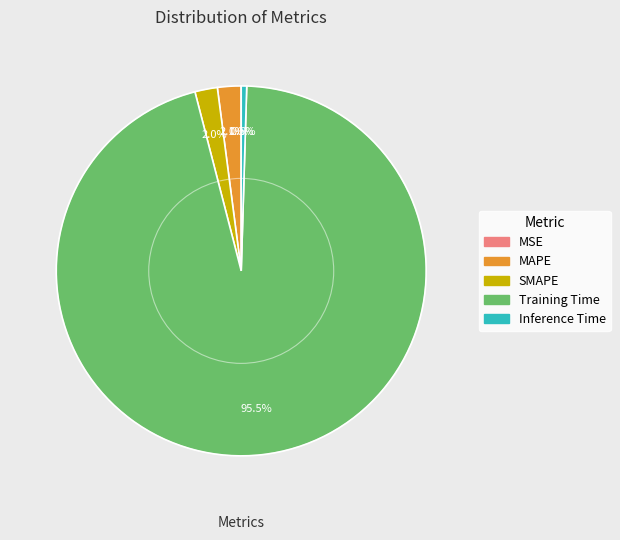

Is it true that Inference Time is 10% of the pie?

False